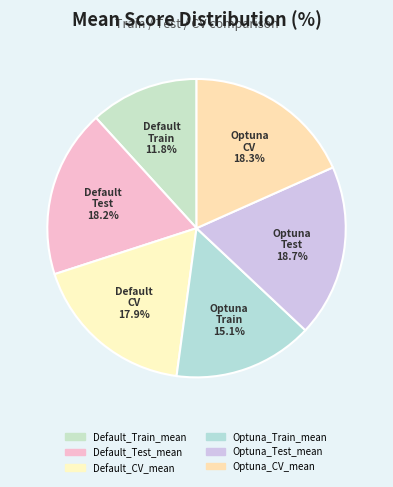

To the nearest percent, what percentage of the pie is Default_Train_mean?

12%